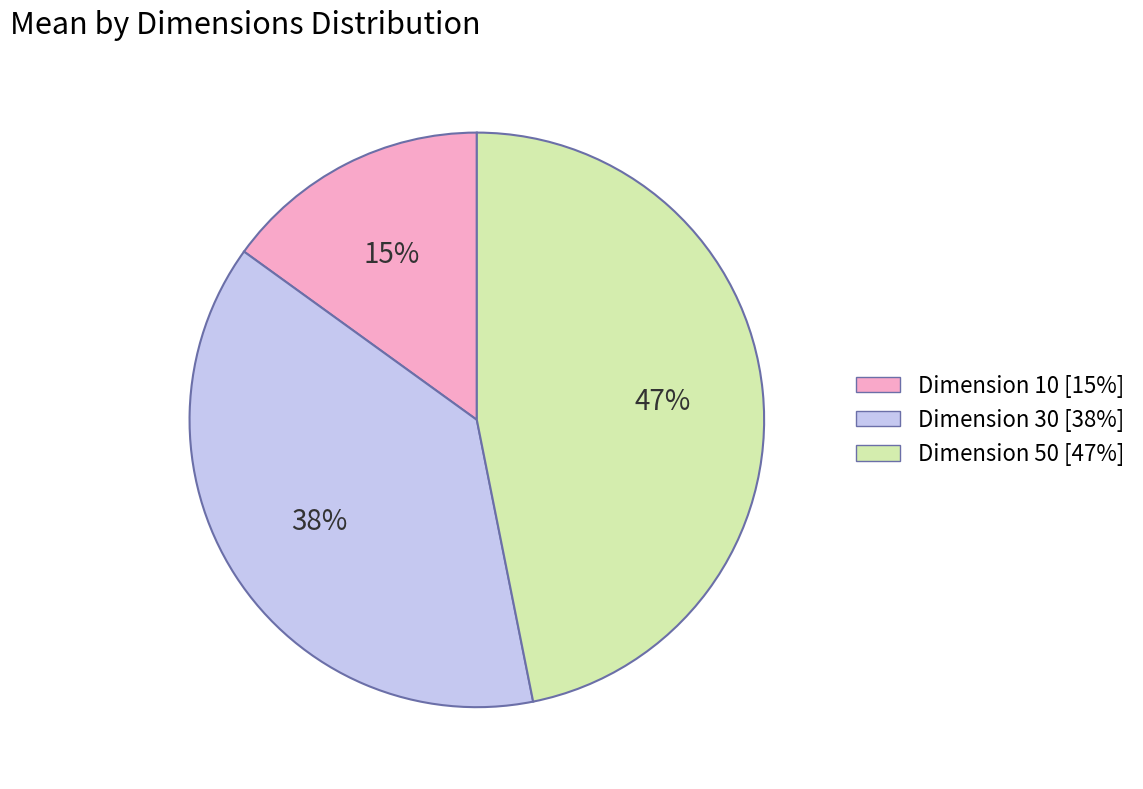

To the nearest percent, what is the average slice percentage?

33%